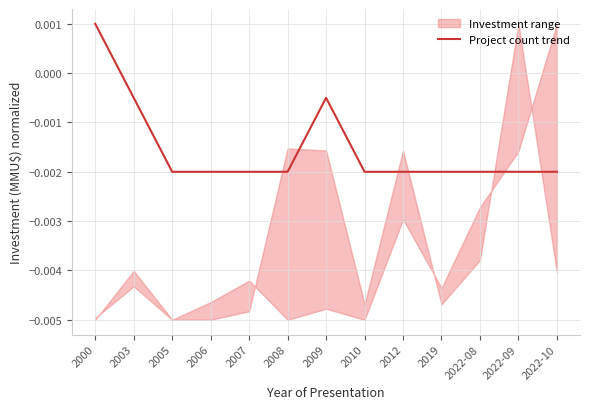

What is the label of the 12th point from the left?

2022-09